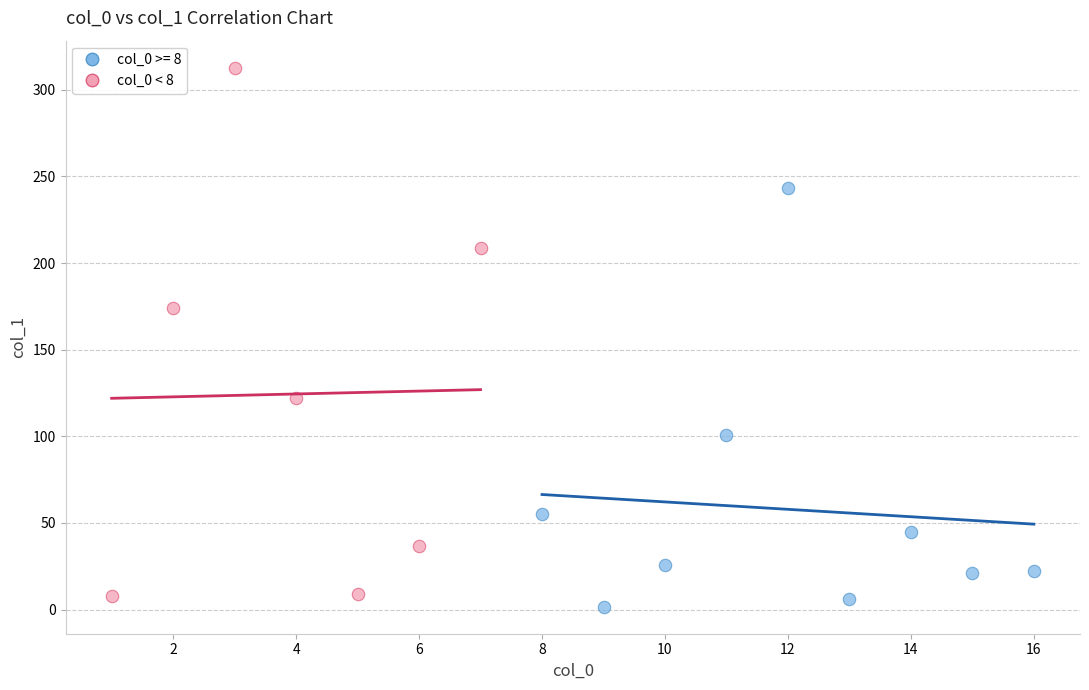

Which series reaches the maximum Y coordinate?

col_0 < 8